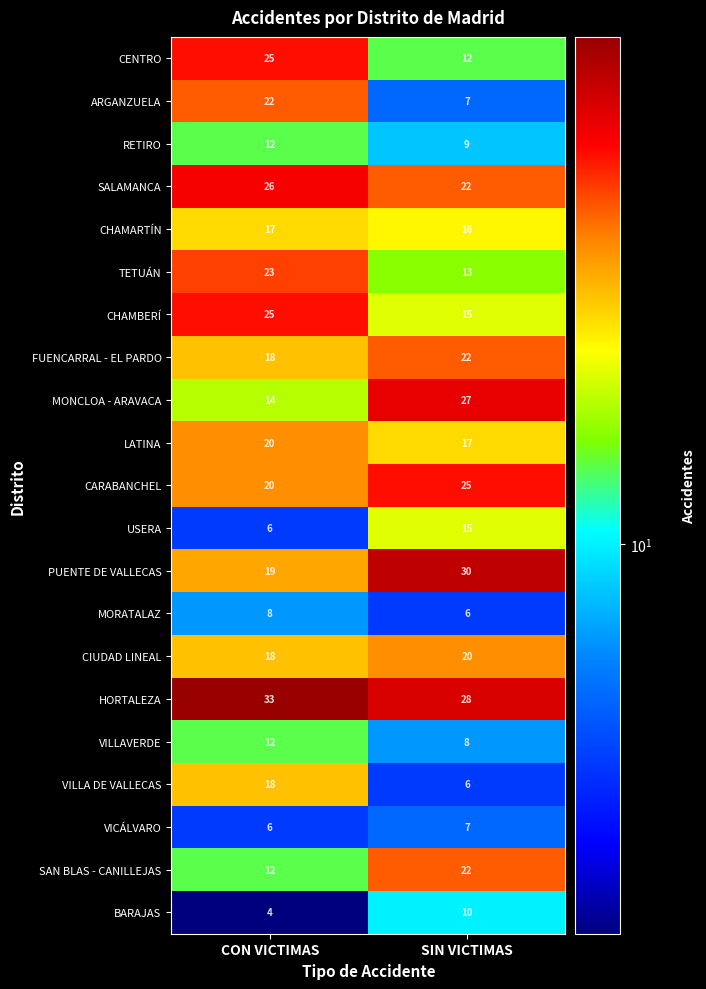

Is the value of LATINA at CON VICTIMAS greater than the value of CHAMBERÍ at SIN VICTIMAS?

Yes